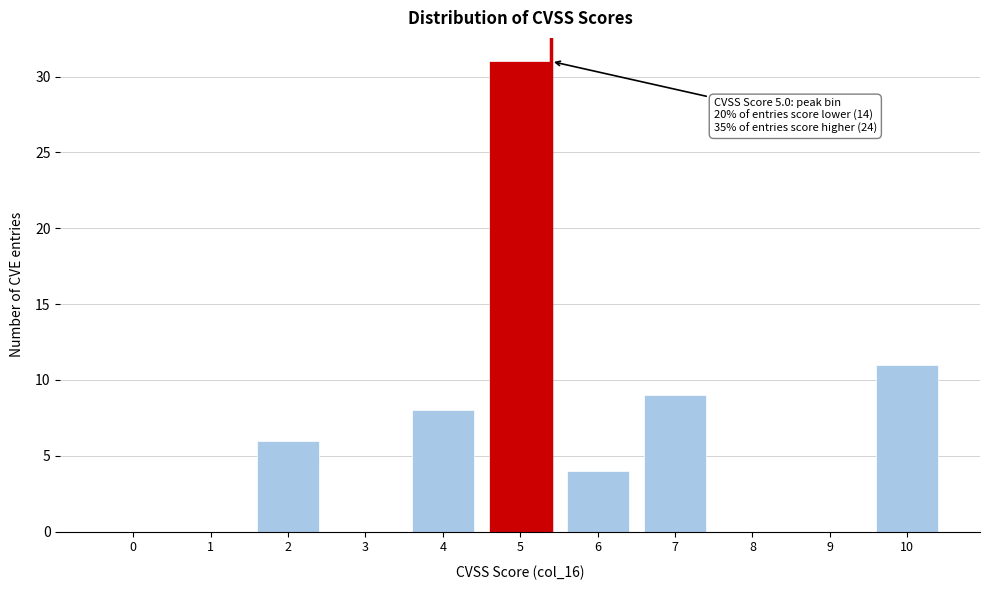

Reading left to right, transcribe all the data shown in this chart.

0=0	1=0	2=6	3=0	4=8	5=31	6=4	7=9	8=0	9=0	10=11